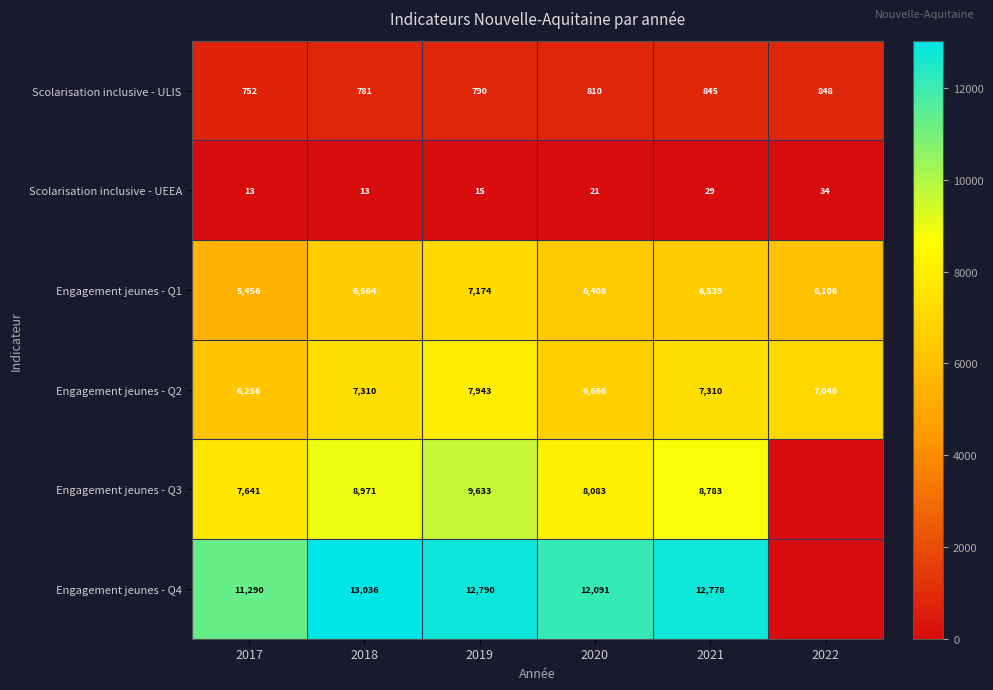

How many categories are shown in the chart?

6